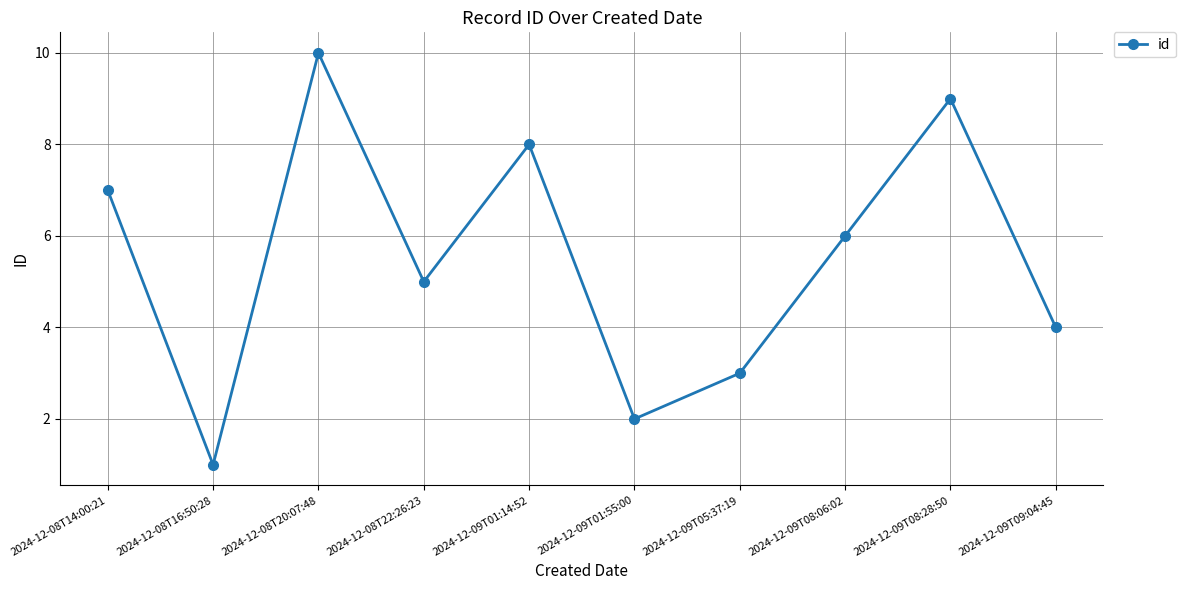

How many lines are shown in the chart?

1